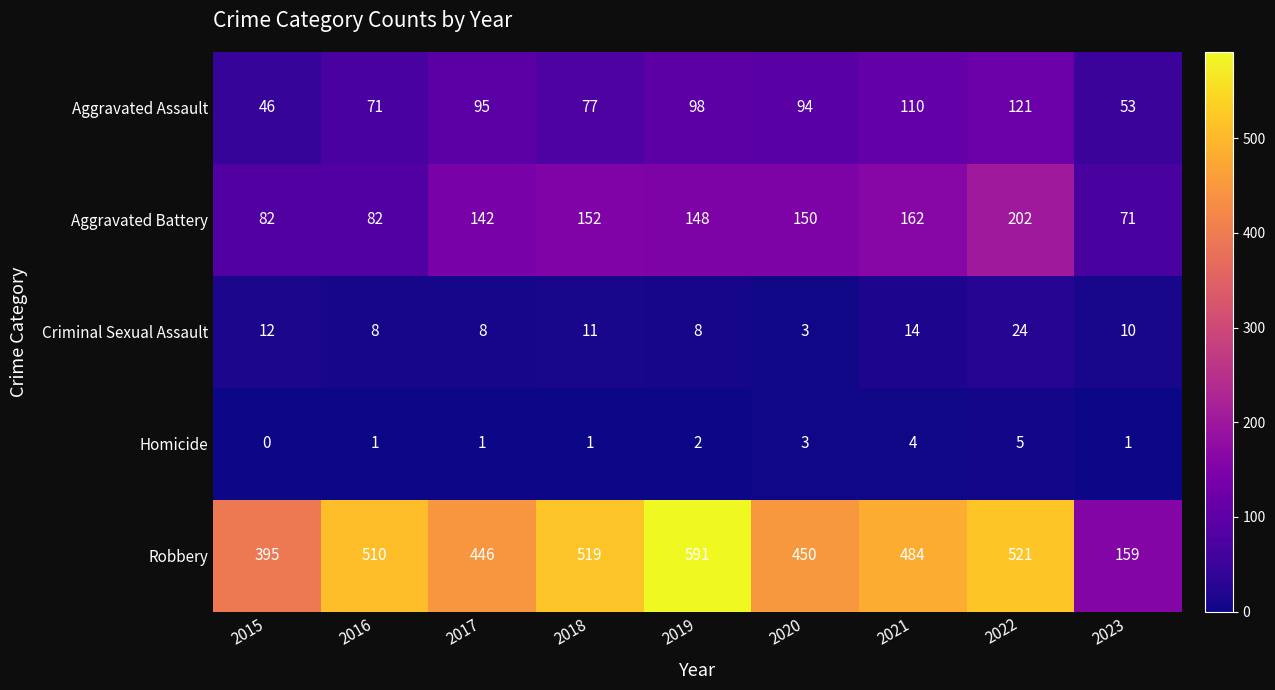

What is the maximum value for Criminal Sexual Assault?

24